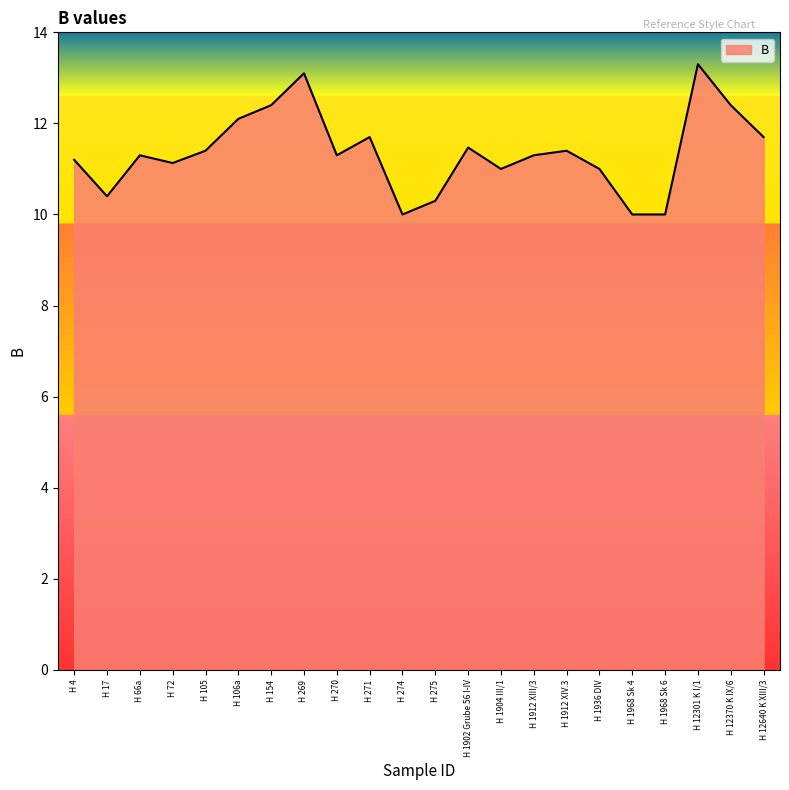

Reading left to right, transcribe all the data shown in this chart.

H 4=11.2	H 17=10.4	H 66a=11.3	H 72=11.1	H 105=11.4	H 106a=12.1	H 154=12.4	H 269=13.1	H 270=11.3	H 271=11.7	H 274=10.0	H 275=10.3	H 1902 Grube 56 I-IV=11.5	H 1904 III/1=11.0	H 1912 XIII/3=11.3	H 1912 XIV.3=11.4	H 1936 DIV=11.0	H 1968 Sk 4=10.0	H 1968 Sk 6=10.0	H 12301 K I/1=13.3	H 12370 K IX/6=12.4	H 12640 K XIII/3=11.7